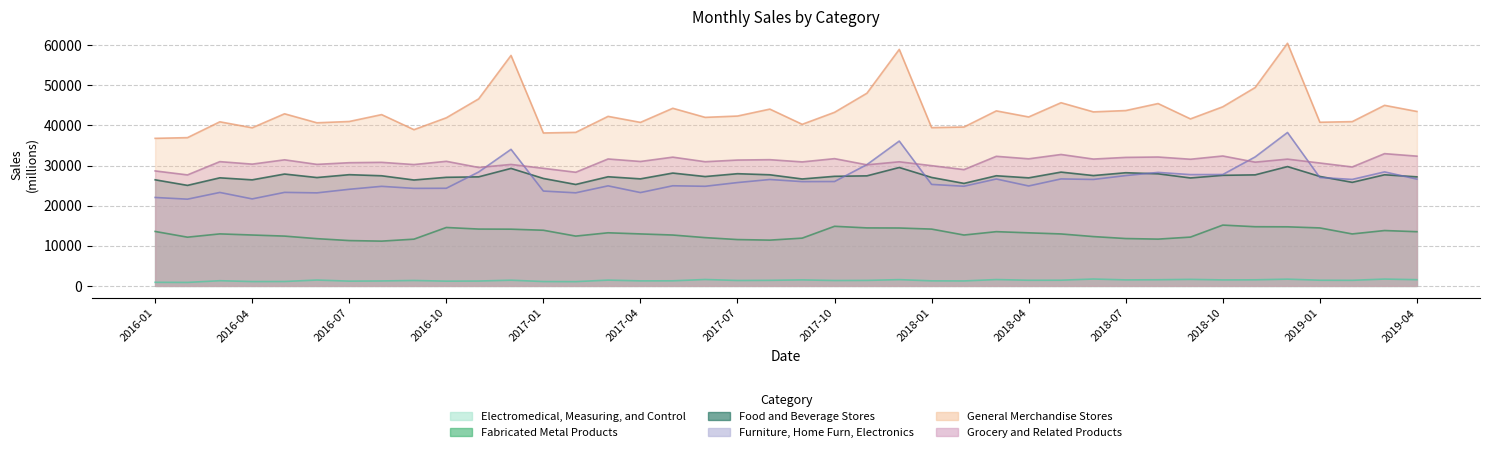

How many data points in Food and Beverage Stores are less than 27292?

20